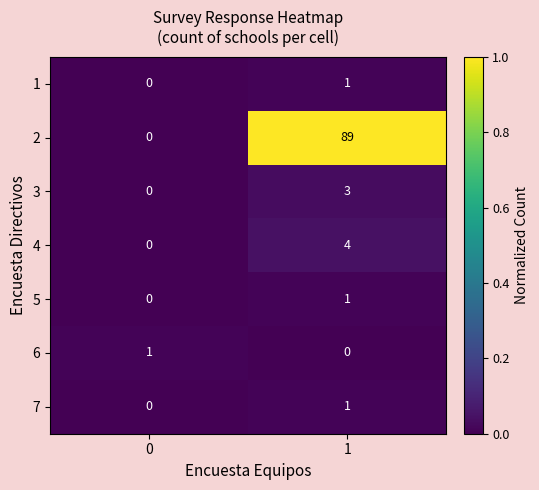

How many values in the 1 series are below 1?

1